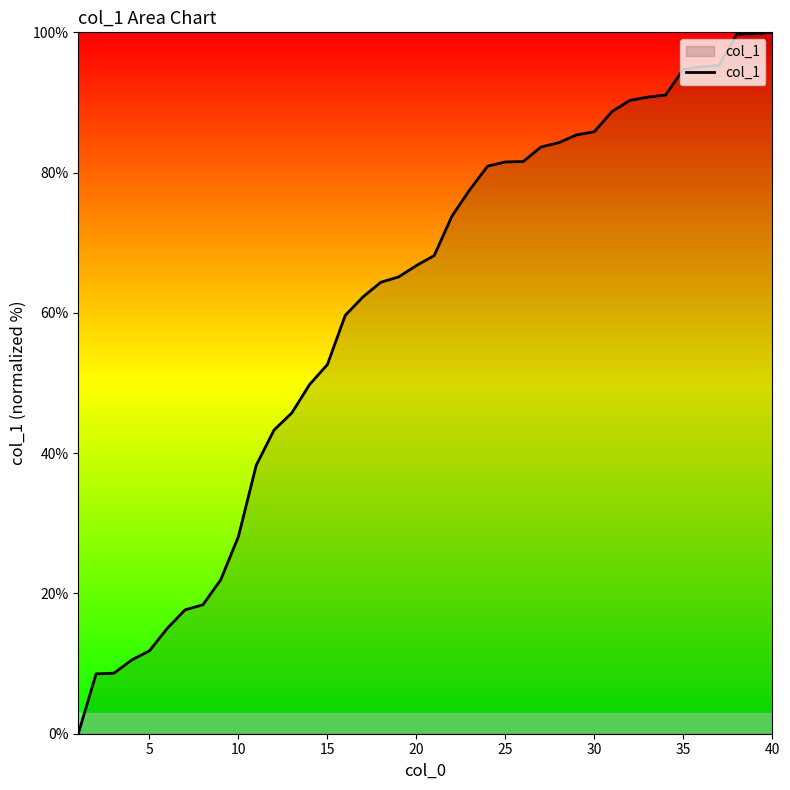

How many values are above zero?

39